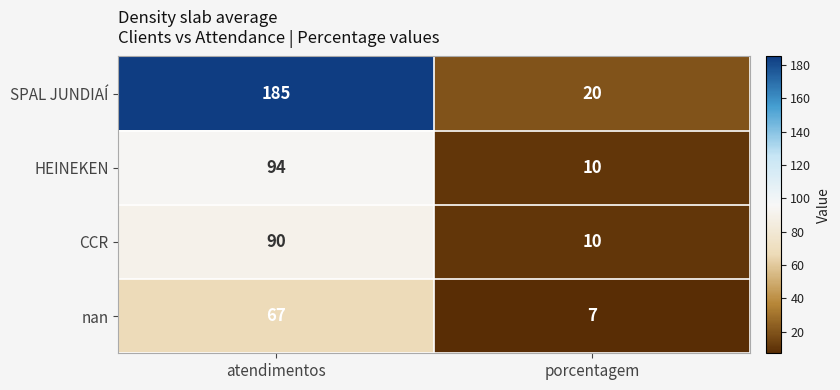

Which series has the widest spread of values?

SPAL JUNDIAÍ